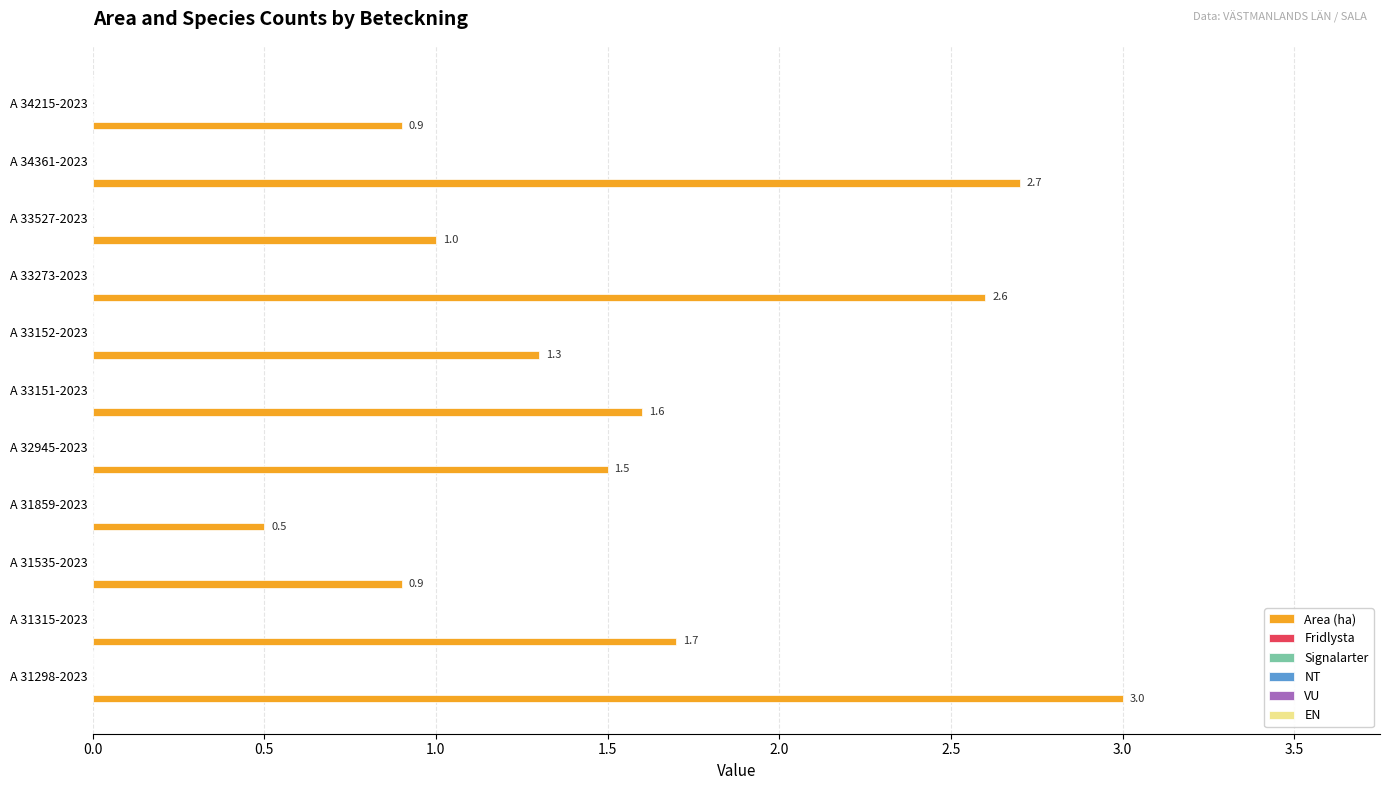

What is the difference between the second highest and second lowest values?

1.8